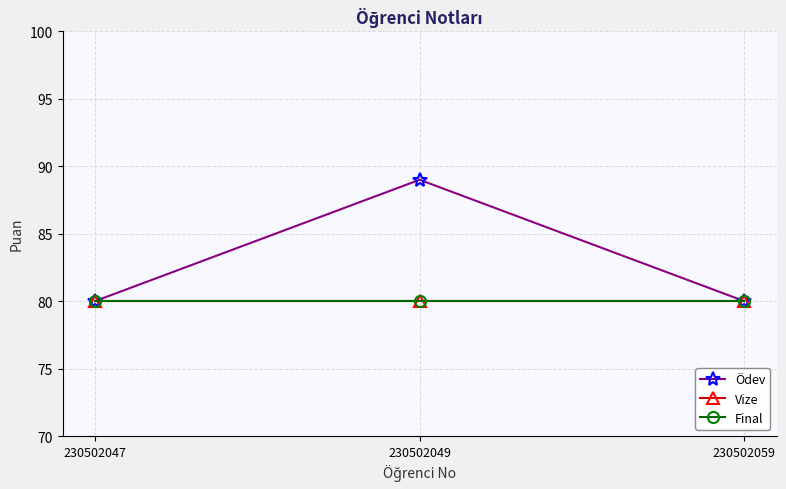

Does the chart have visible grid lines?

Yes